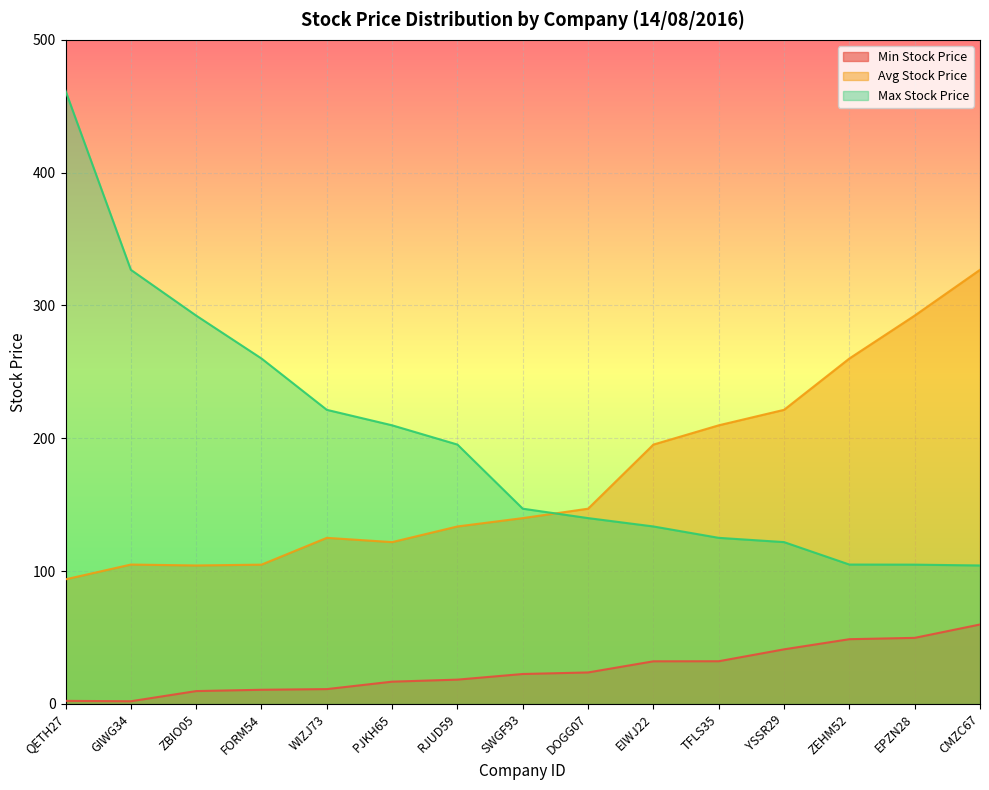

True or false: Max Stock Price and Min Stock Price cross at least once.

False